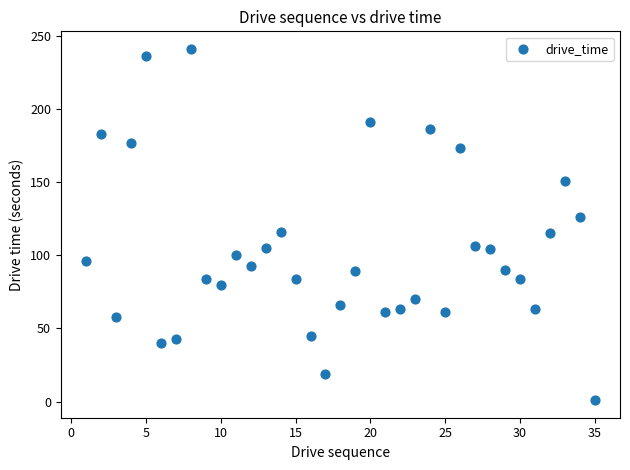

What is the range of X values (max minus min)?

34